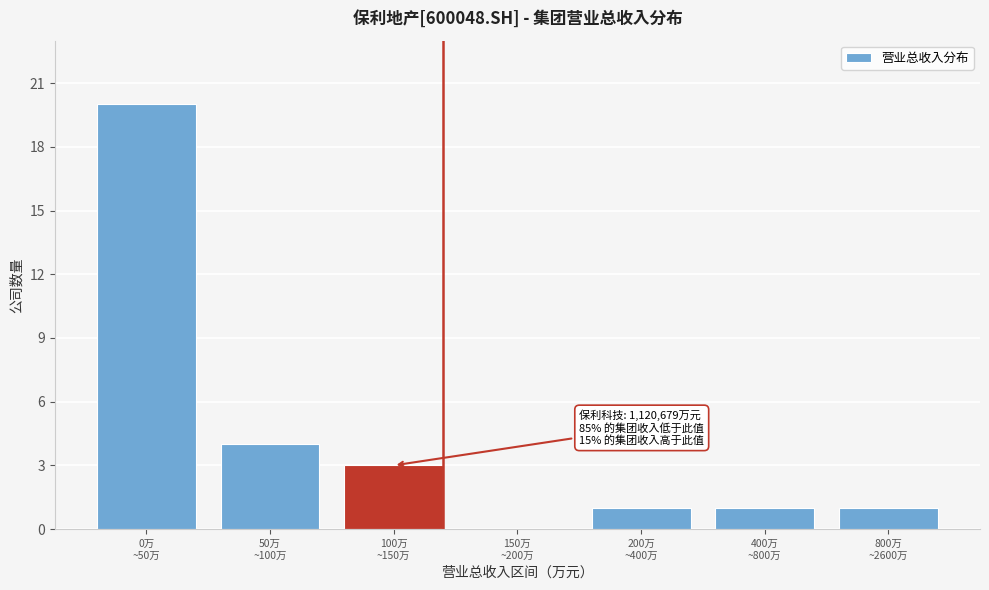

What is the greatest value displayed?

20